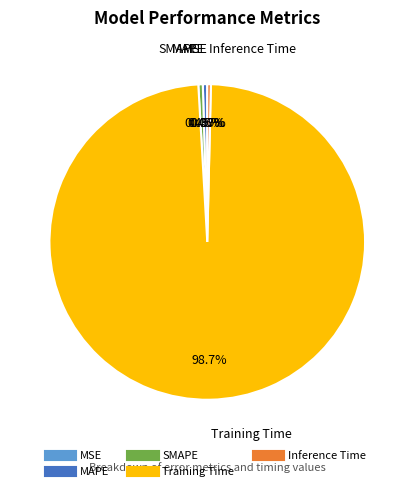

What is the largest slice in the pie chart?

Training Time